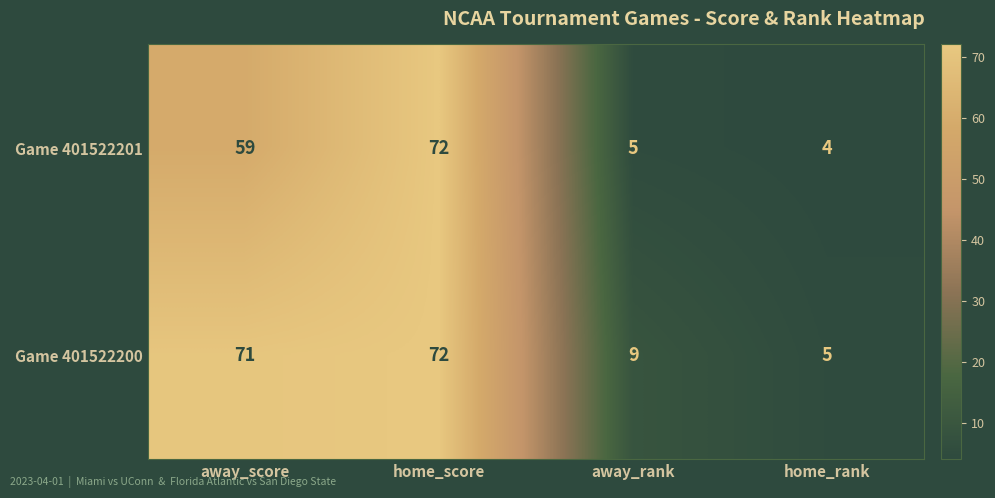

Between home_score and away_rank, which series saw the biggest shift?

Game 401522201